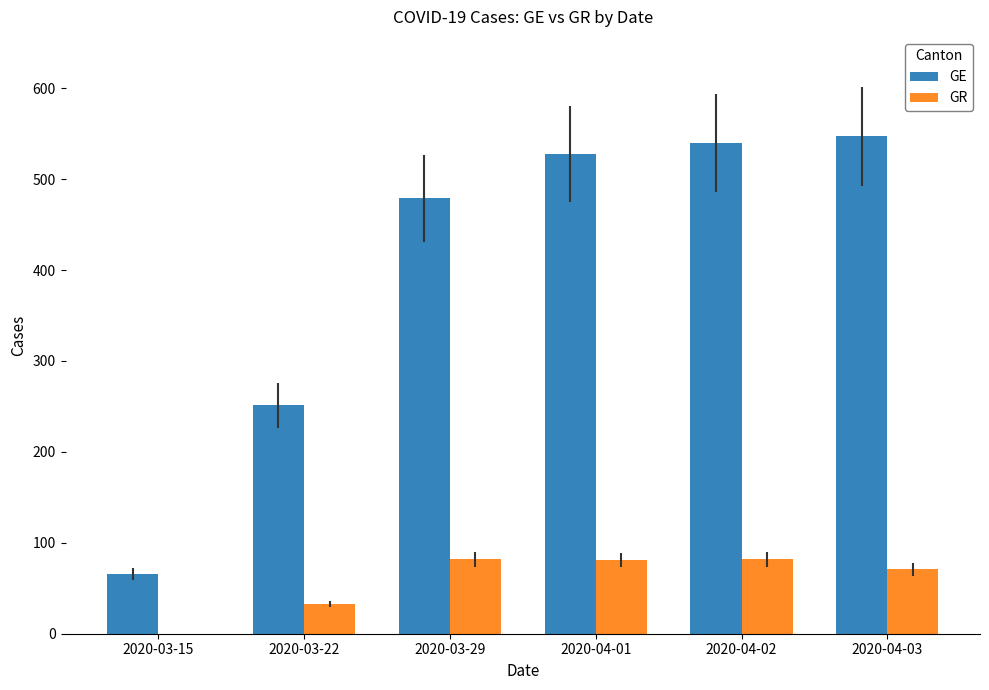

Which series changed the most between 2020-03-22 and 2020-04-02?

GE